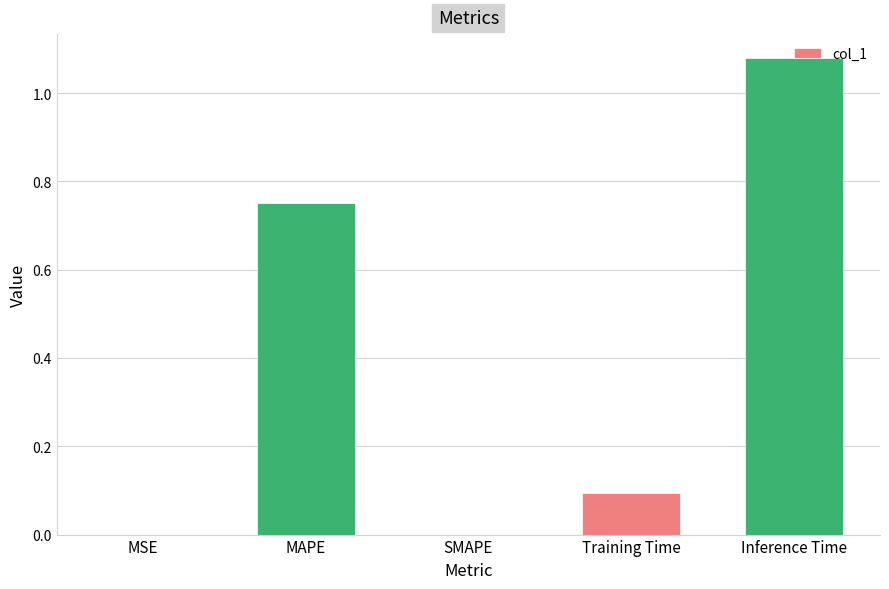

The chart shows a value of 0.1 at Training Time. True or false?

True